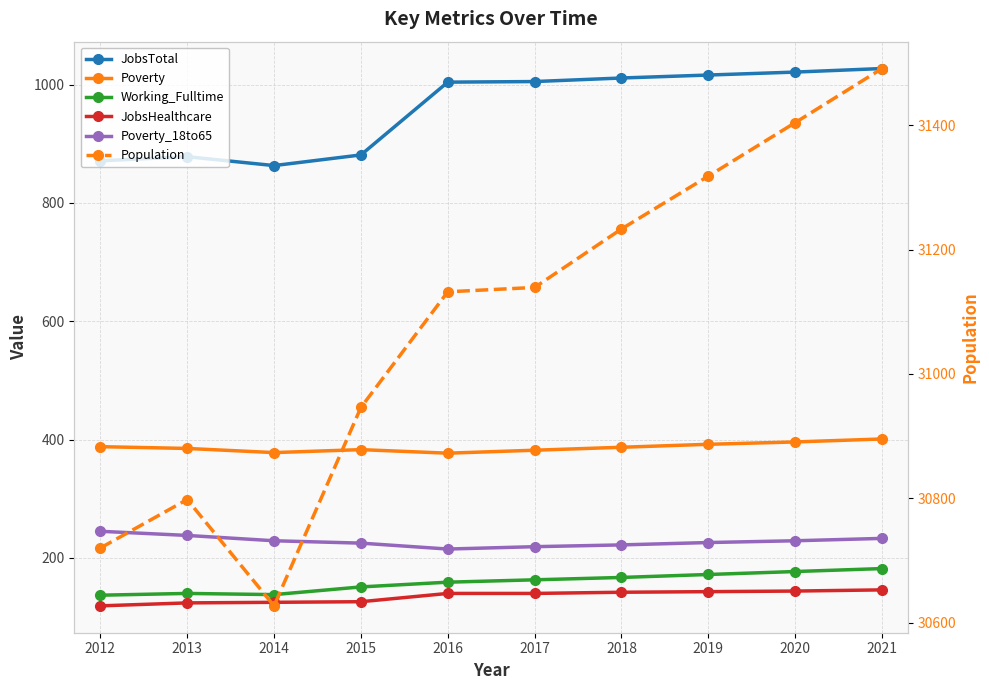

Which series has the largest range (max minus min)?

Population